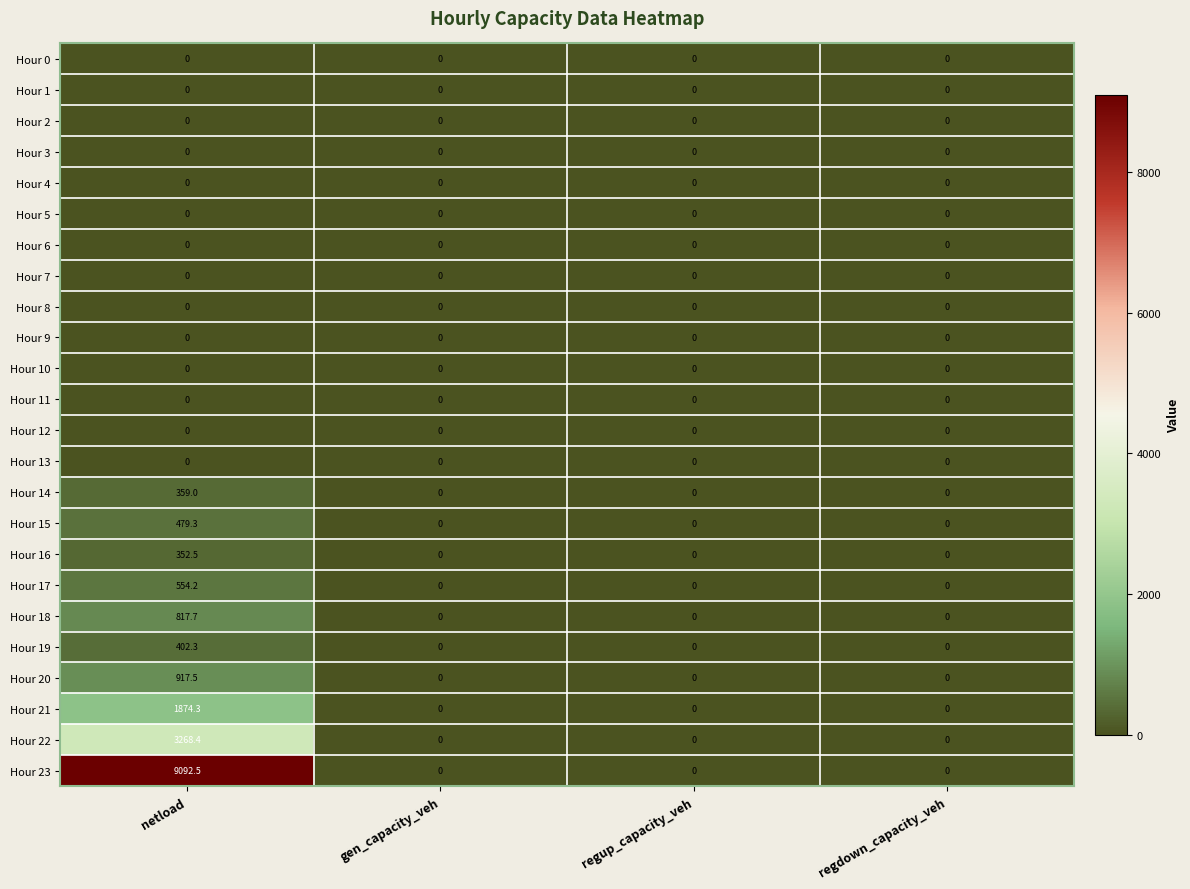

Which series has the largest total across all categories?

Hour 23